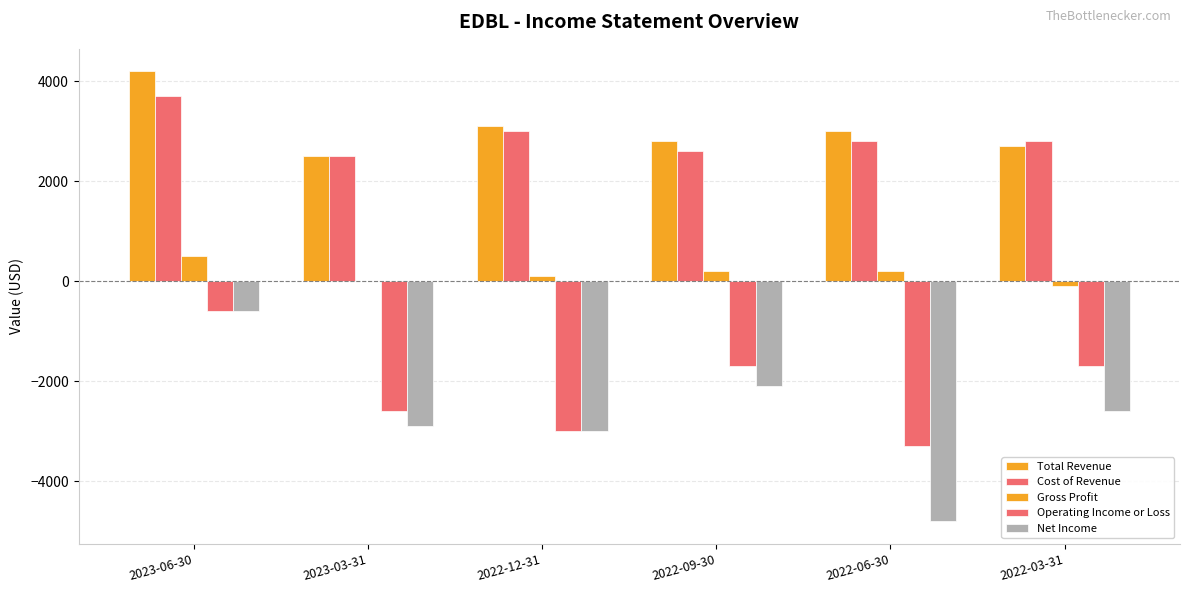

Read the Gross Profit value at 2022-03-31, to the nearest 50.

-100